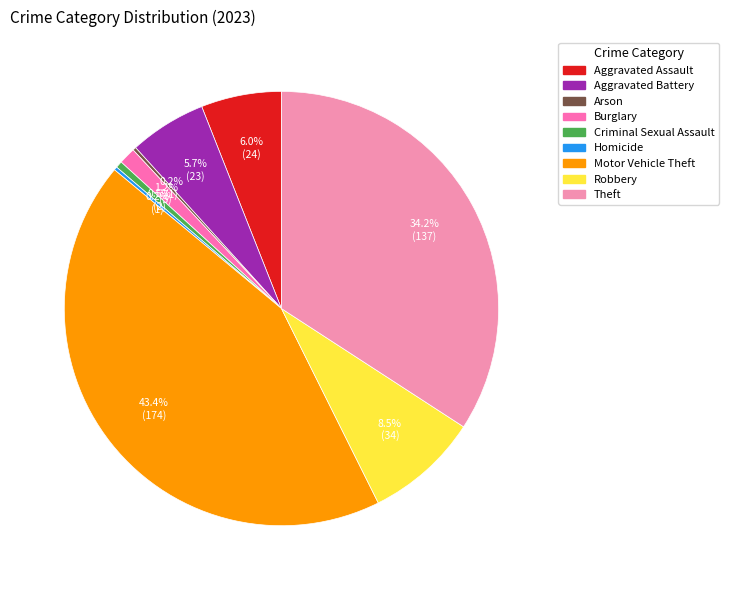

Count the number of slices in the pie.

9